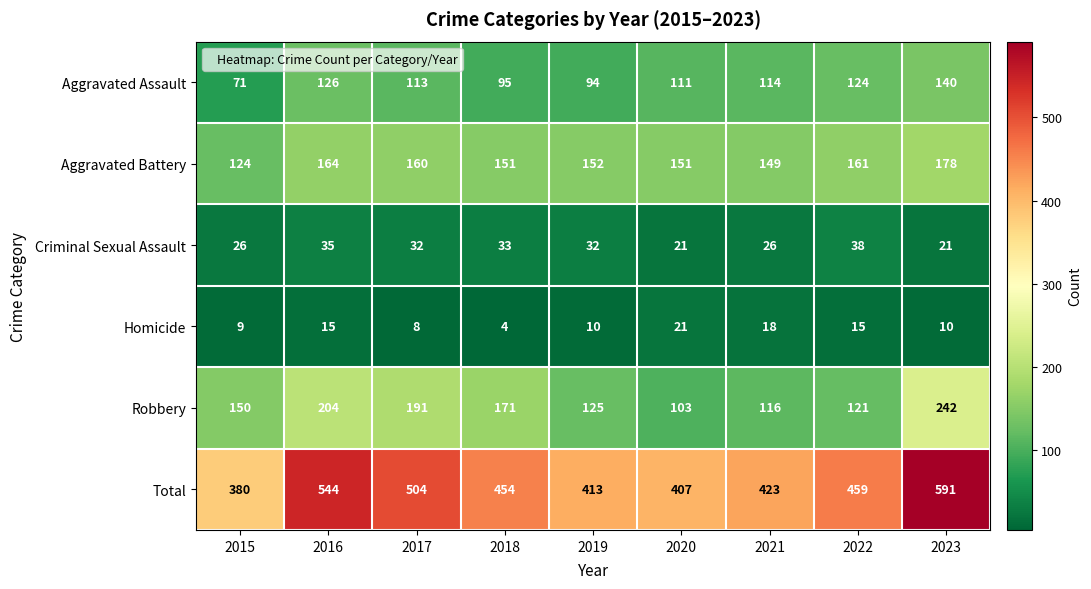

Which series has the largest total across all categories?

Total